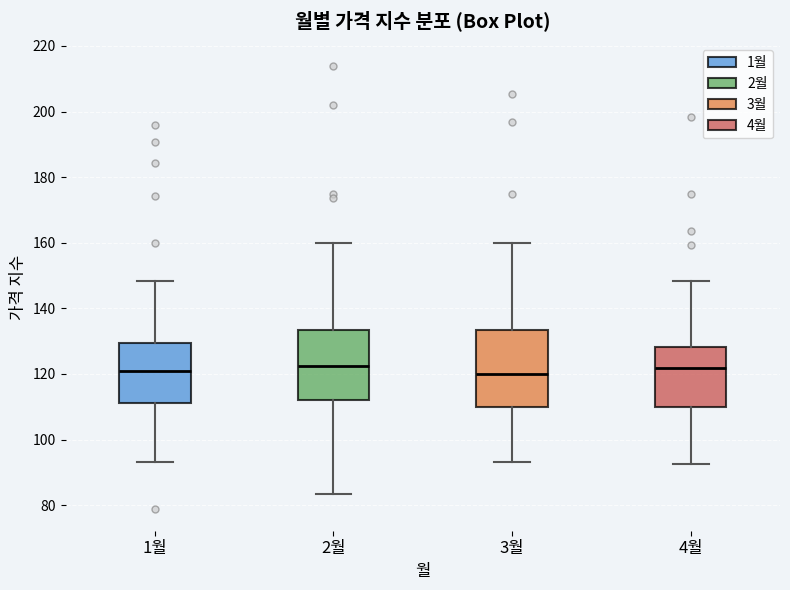

Where does the lower whisker of the box for 1월 end on the y-axis? The values are not printed on the chart, so give them approximately, as read against the axis.

94